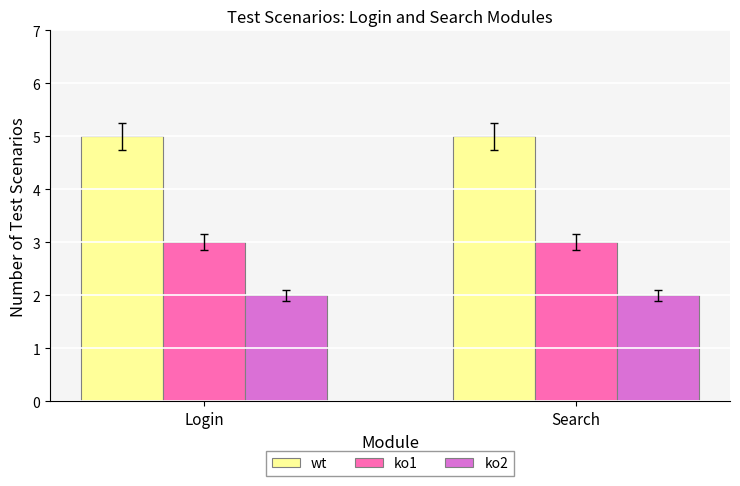

At how many categories does at least one series exceed 4?

2